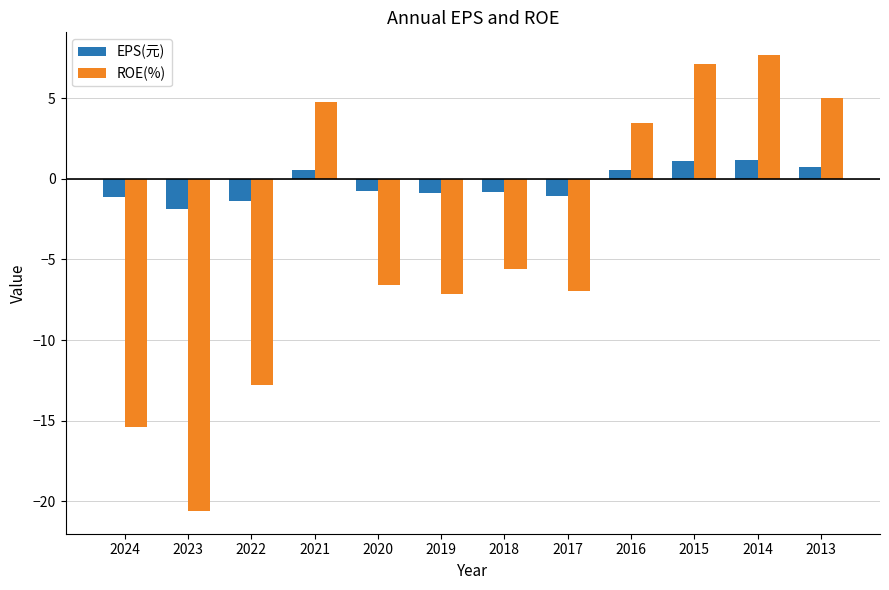

Which series has the largest range (max minus min)?

ROE(%)